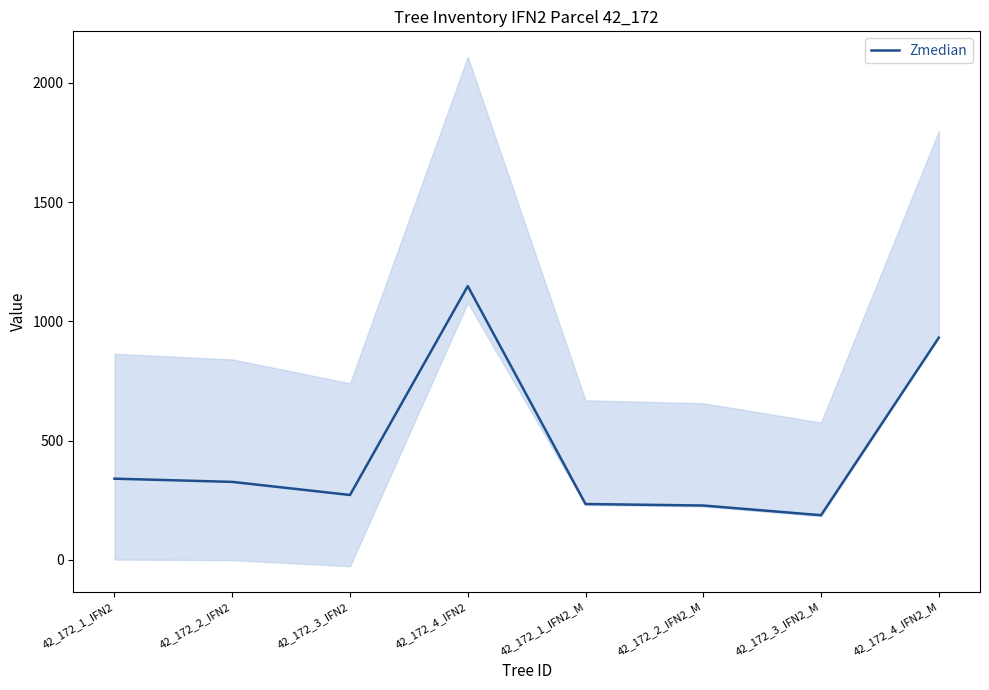

Approximately how many times larger is the value at 42_172_3_IFN2 compared to 42_172_1_IFN2?

0.8